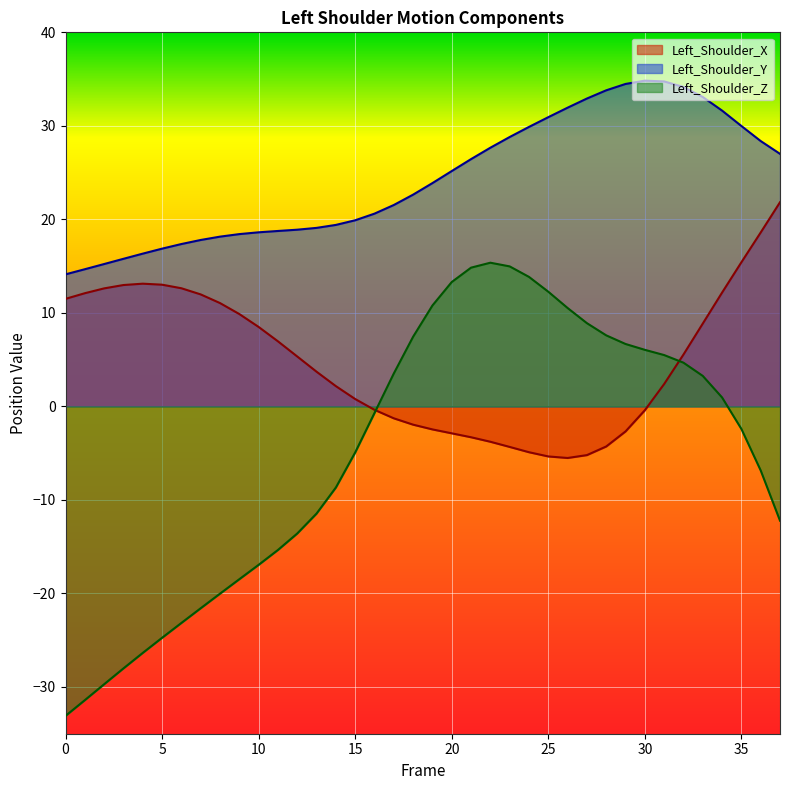

What is the difference between the Left_Shoulder_Y values at 27 and 2?

17.7